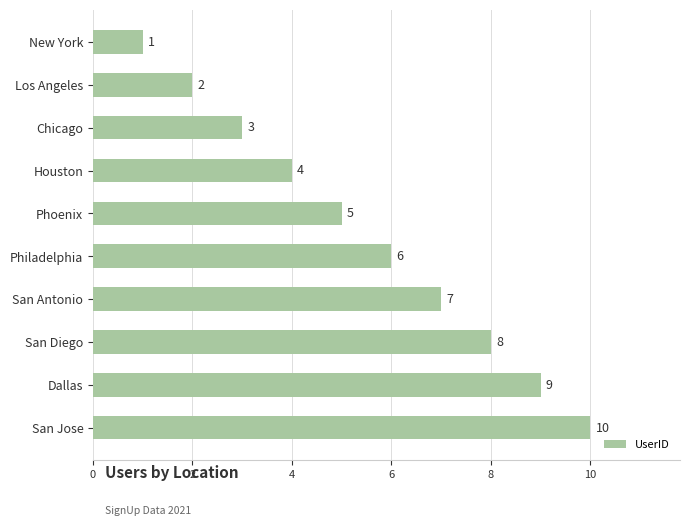

How many bars are there in total?

10